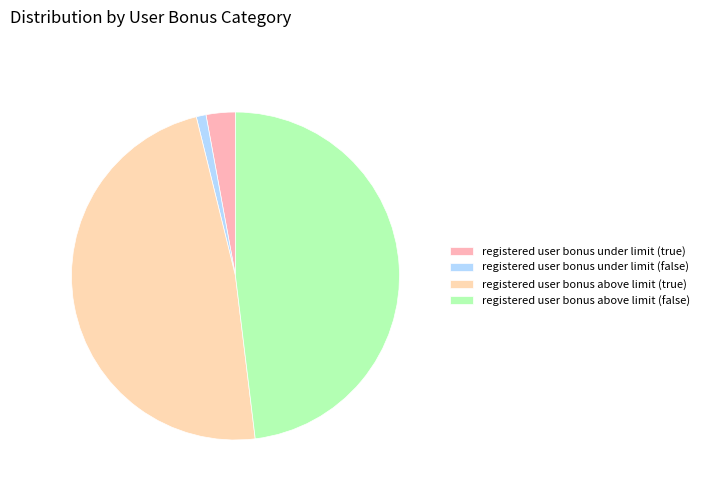

Count the number of slices in the pie.

4